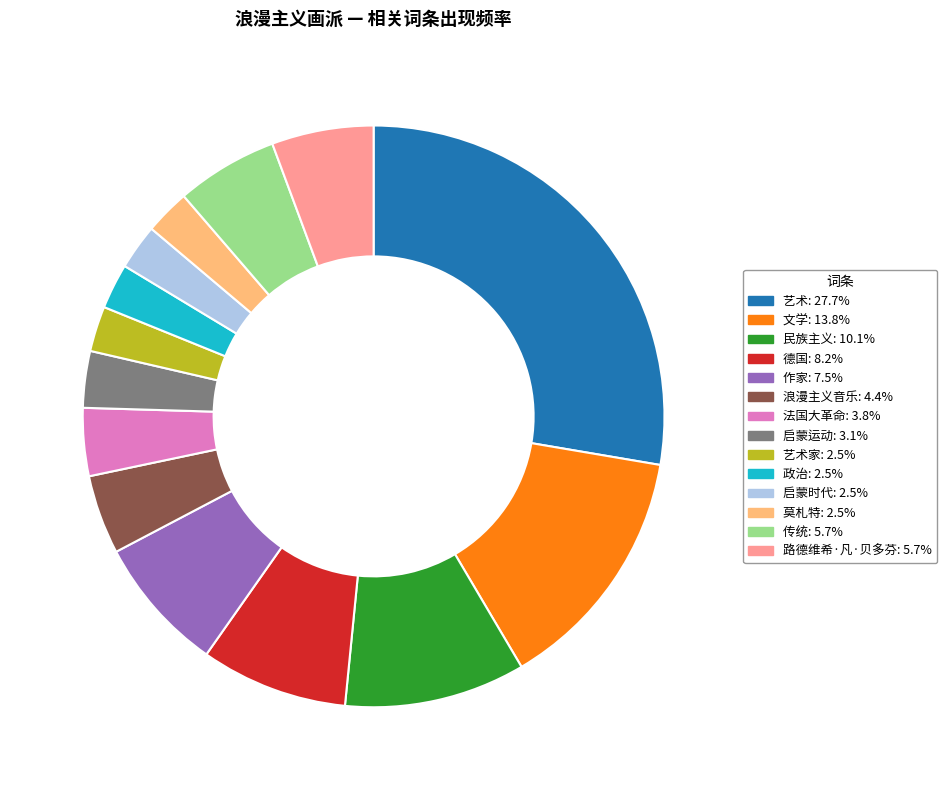

Is there any slice that represents more than half of the pie?

No